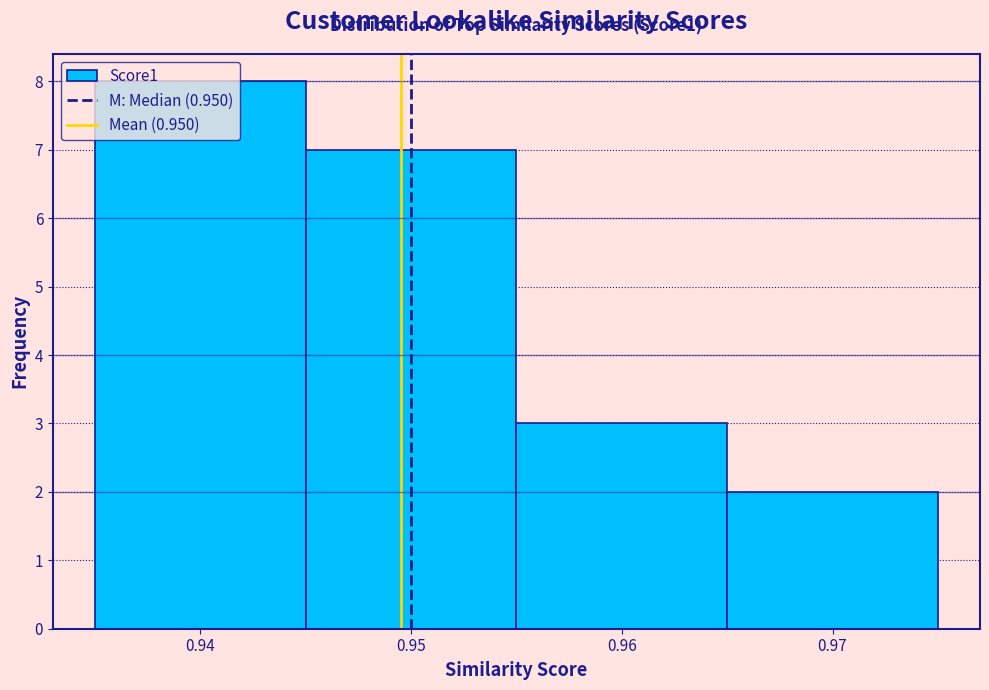

Which range on the x-axis has the tallest bar?

0.935 to 0.945